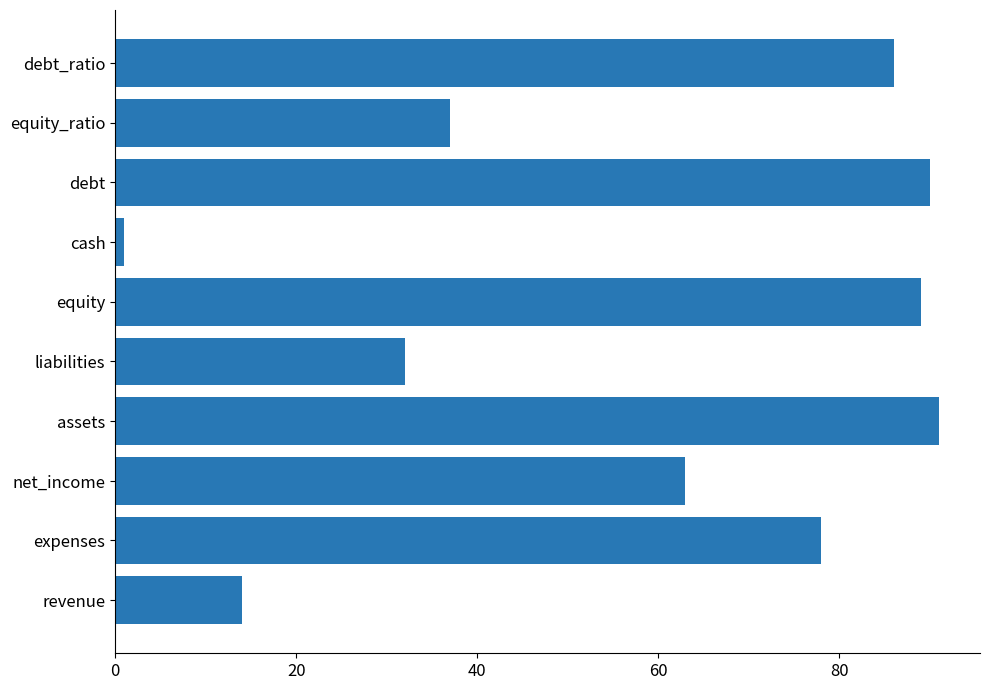

Is it true that the value at revenue is 22?

False